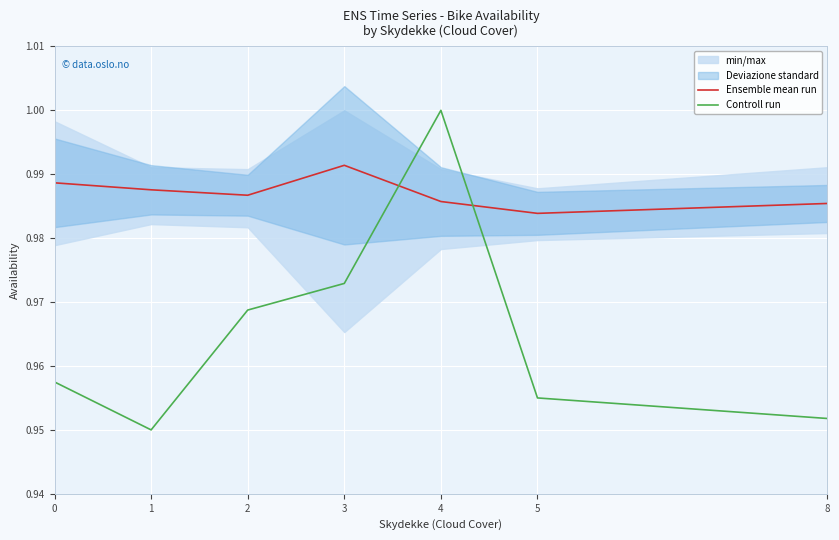

Rank the series at 8 from lowest to highest value.

Controll run, Ensemble mean run